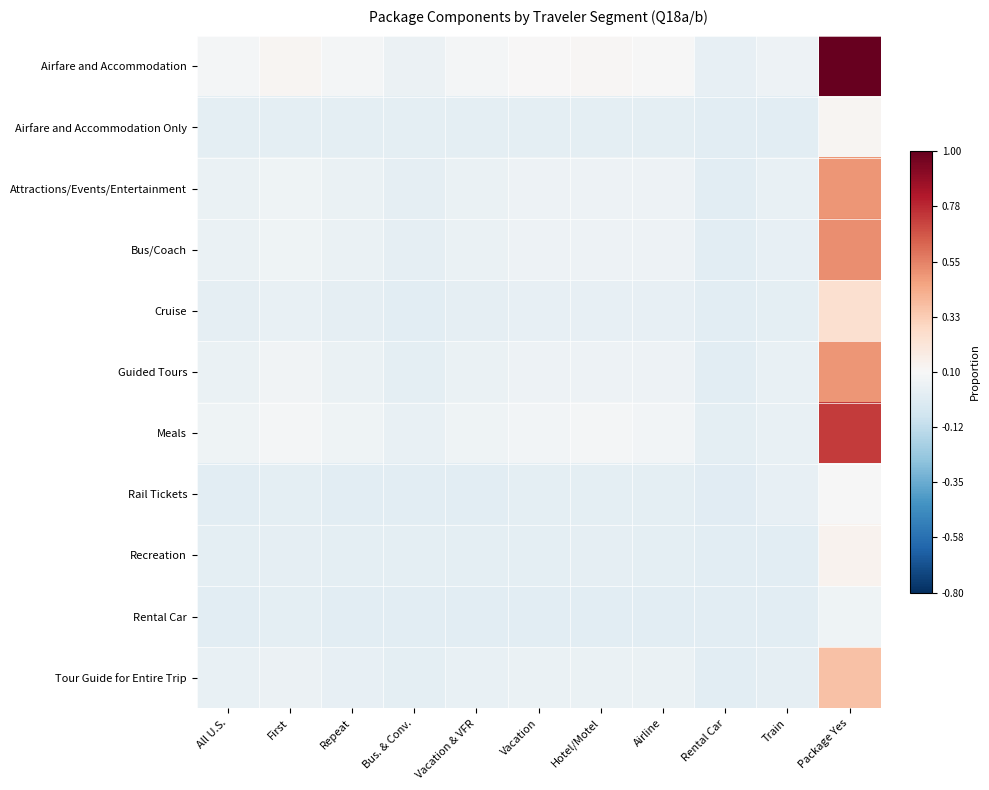

What is the total value across all series at Rental Car?

-1.1